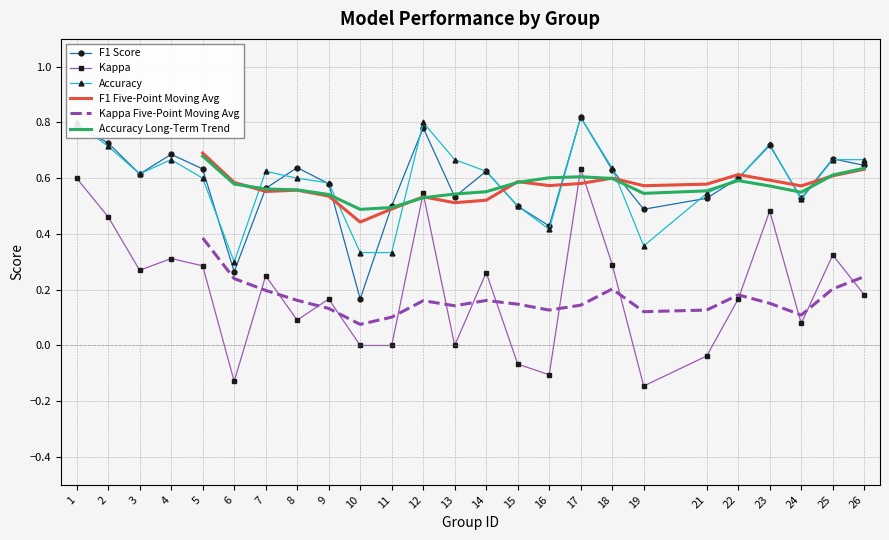

True or false: F1 Five-Point Moving Avg and Kappa Five-Point Moving Avg intersect in this chart.

False